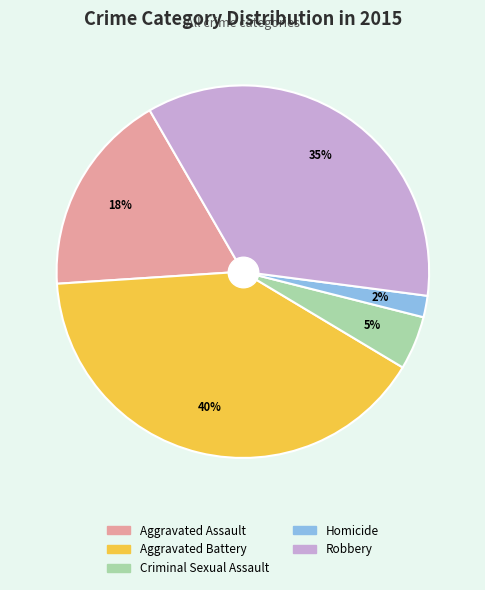

How many slices are in this pie chart?

5